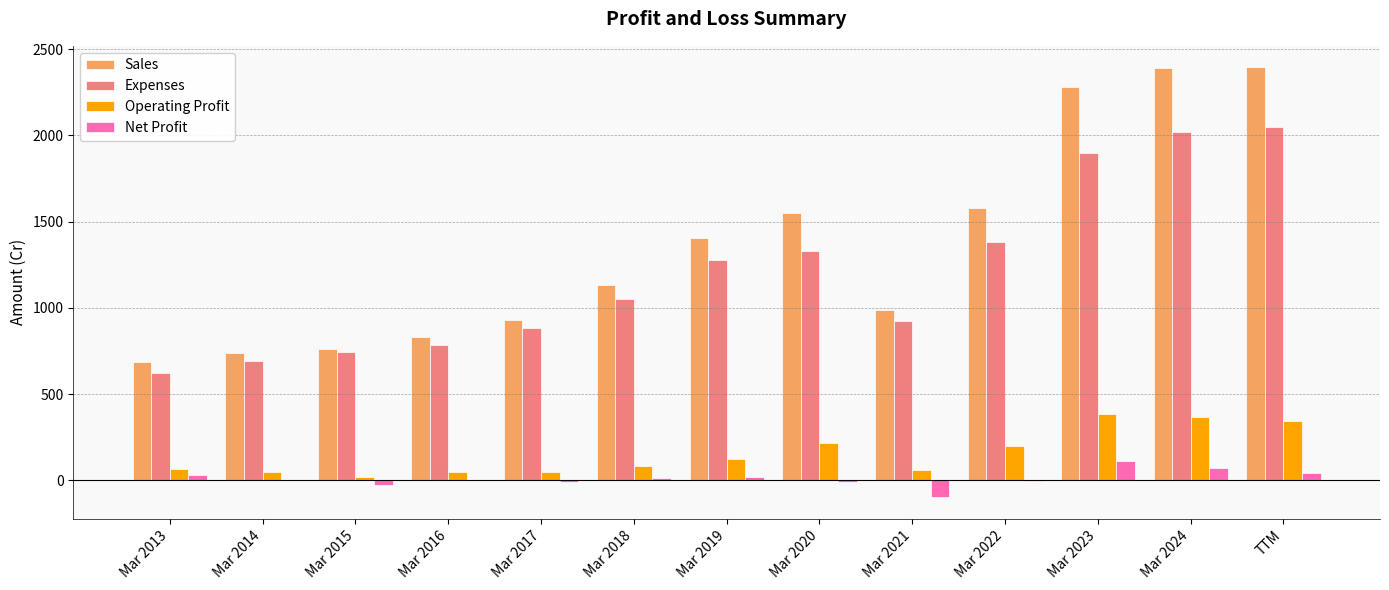

What is the sum of all Sales values?

17667